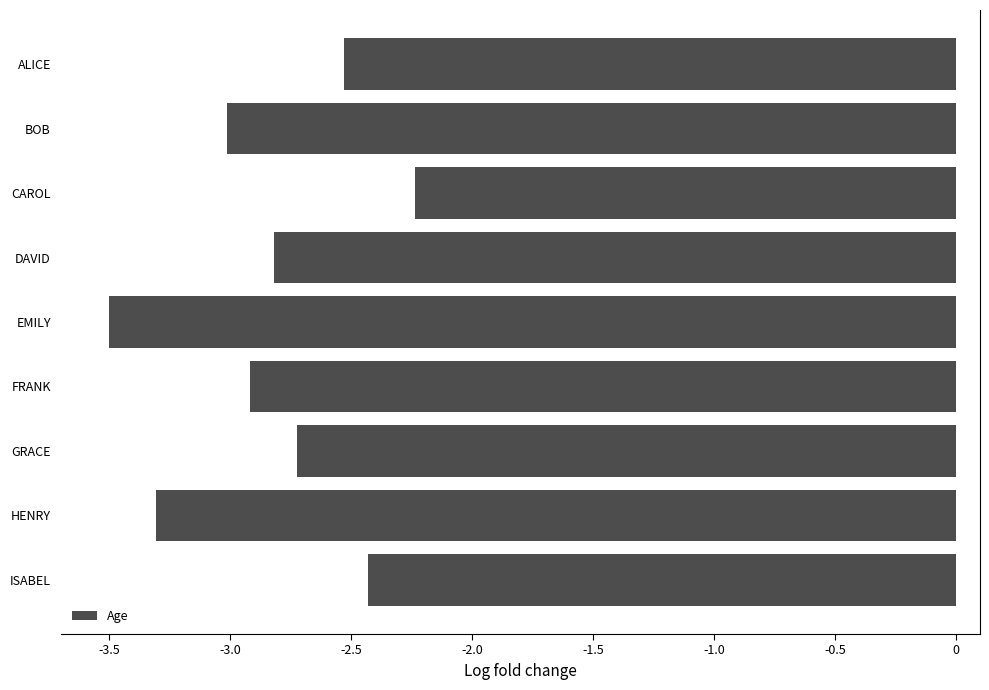

What is the greatest value displayed?

-2.2